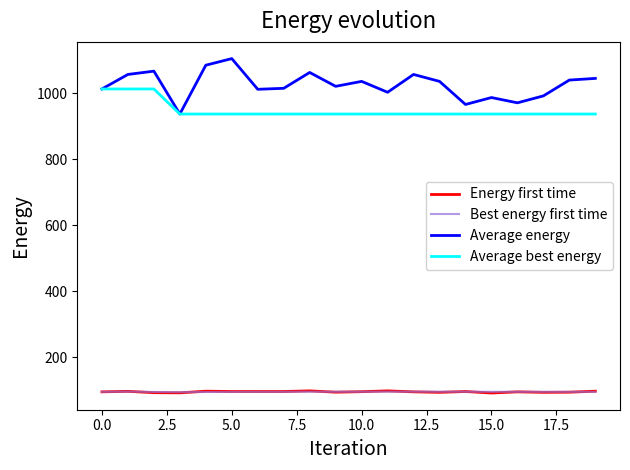

What is the lowest value of the Average energy series?

937.0